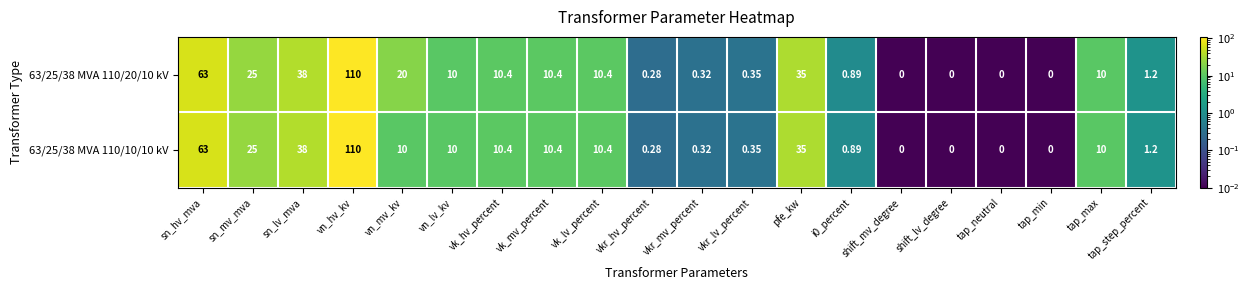

Is the value of 63/25/38 MVA 110/10/10 kV at sn_hv_mva greater than the value of 63/25/38 MVA 110/20/10 kV at tap_neutral?

Yes